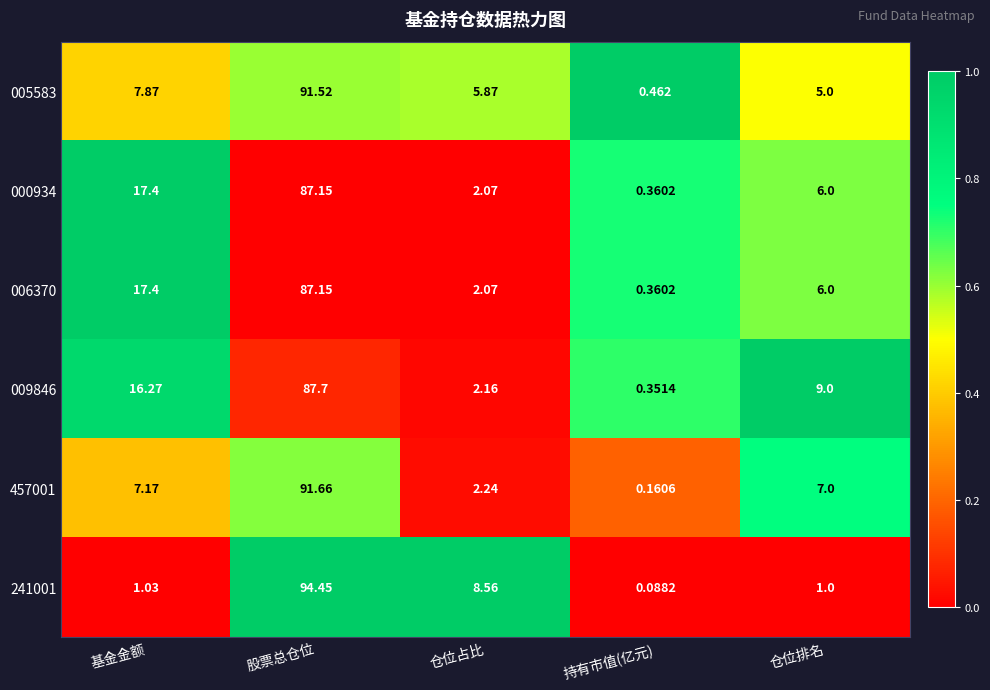

Where is 241001 nearest to the value 47?

仓位占比